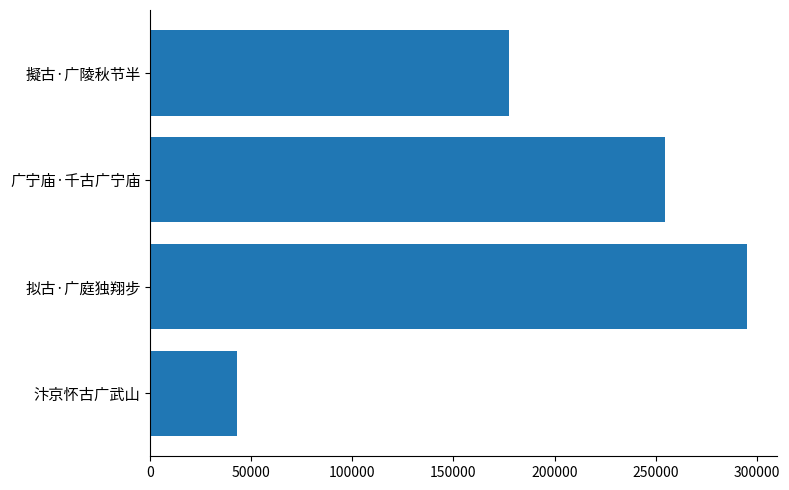

What is the change in value from 擬古·广陵秋节半 to 广宁庙·千古广宁庙?

+77342